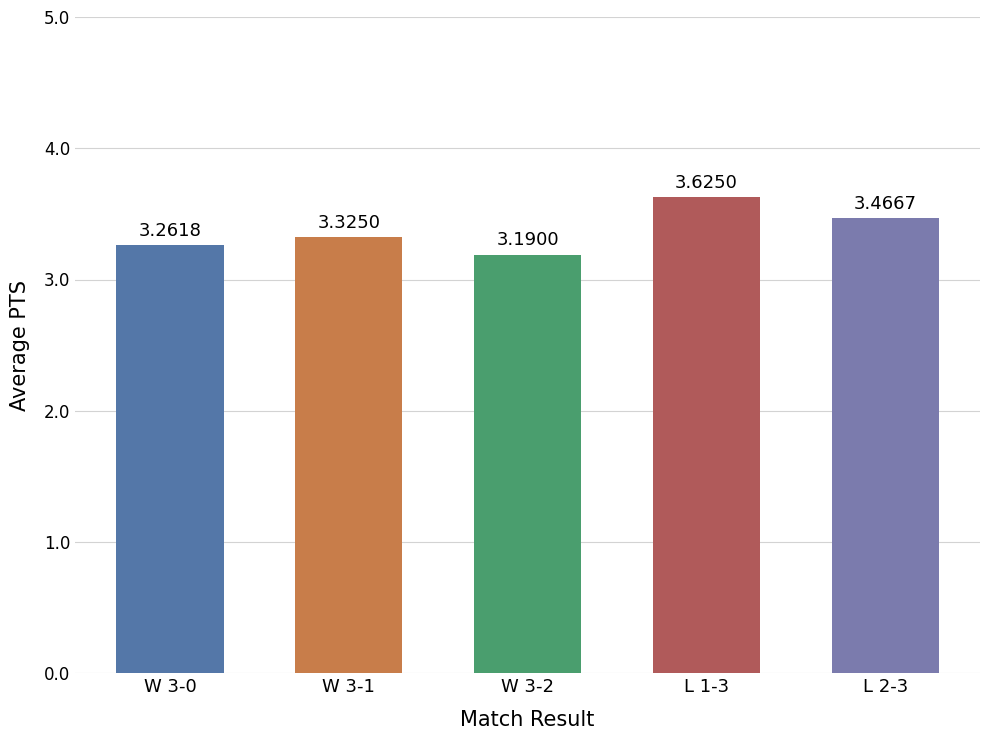

Rank the categories by value from lowest to highest.

W 3-2, W 3-0, W 3-1, L 2-3, L 1-3